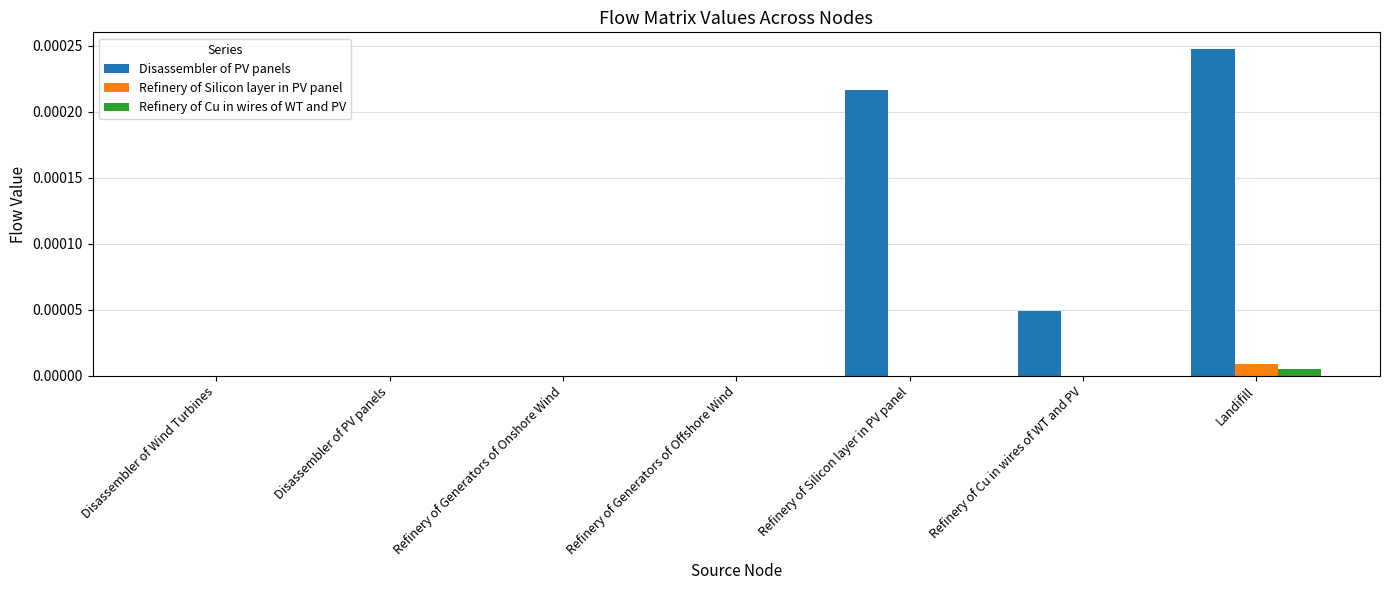

The value of Refinery of Silicon layer in PV panel at Refinery of Cu in wires of WT and PV is 0.0. True or false?

True